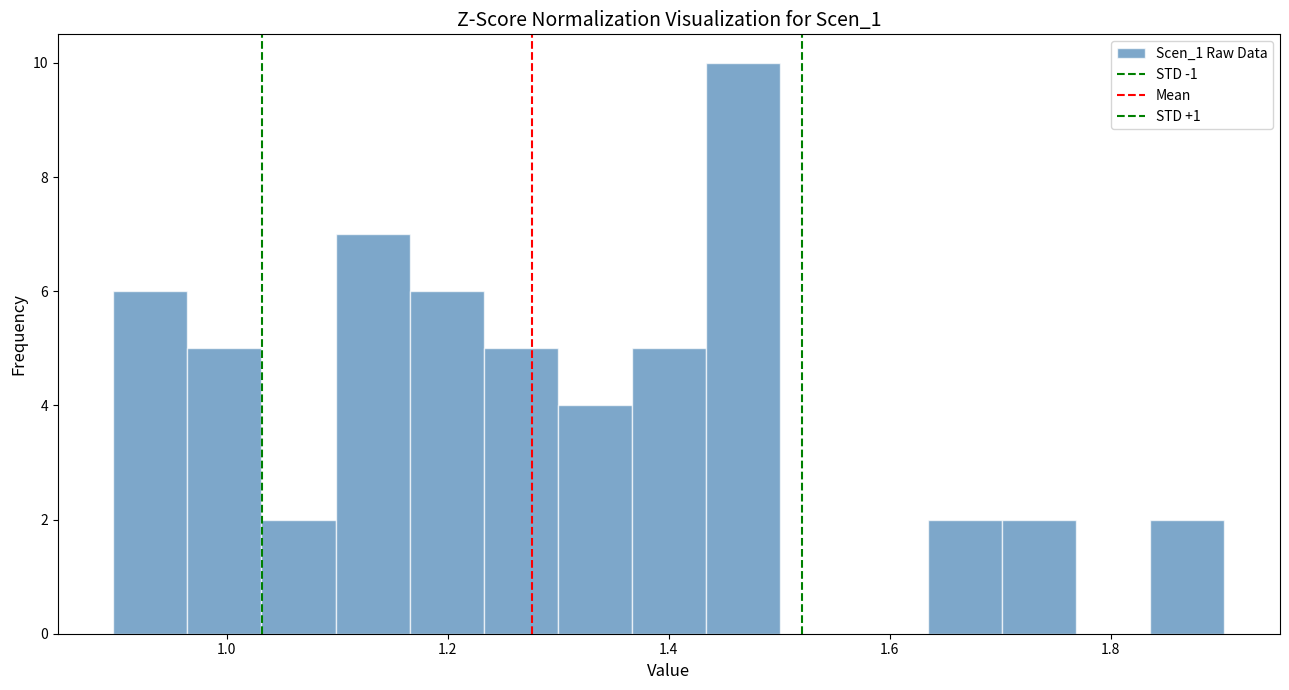

Around what value on the x-axis is the tallest bar? Give the approximate position of its centre, as read against the axis.

1.46